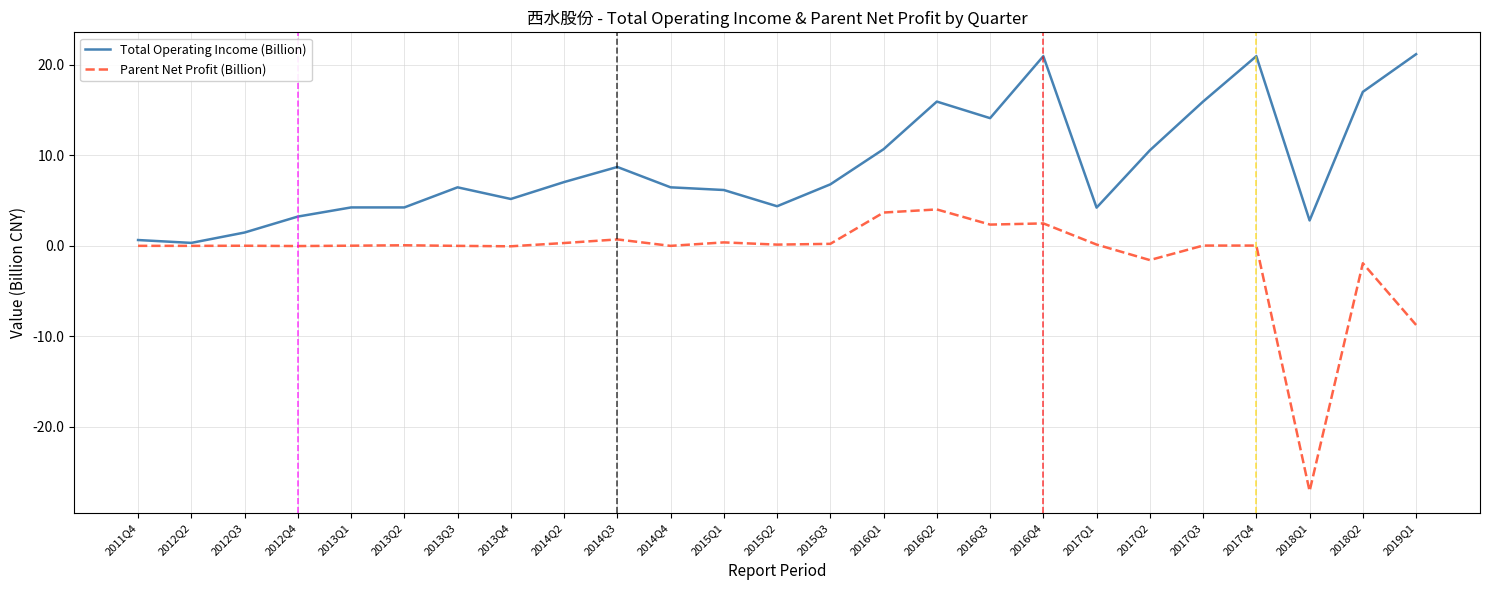

The Total Operating Income (Billion) series shows 15.5 at 2014Q3. True or false?

False